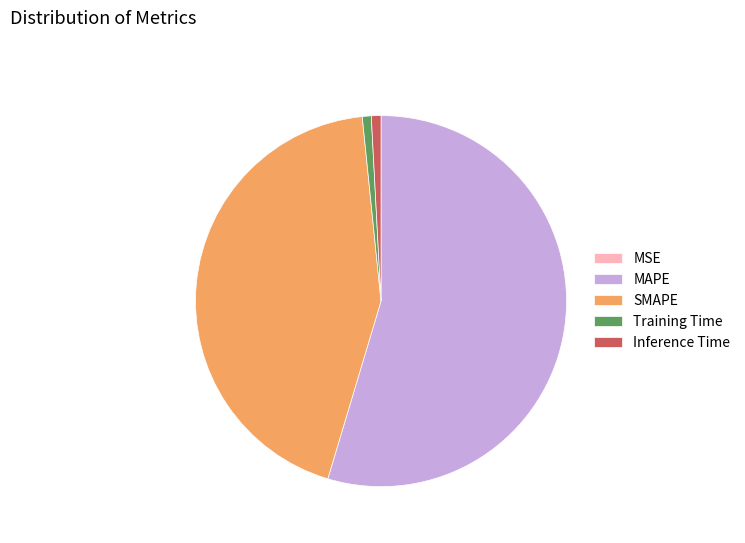

Do Training Time and Inference Time together represent more than half of the pie?

No